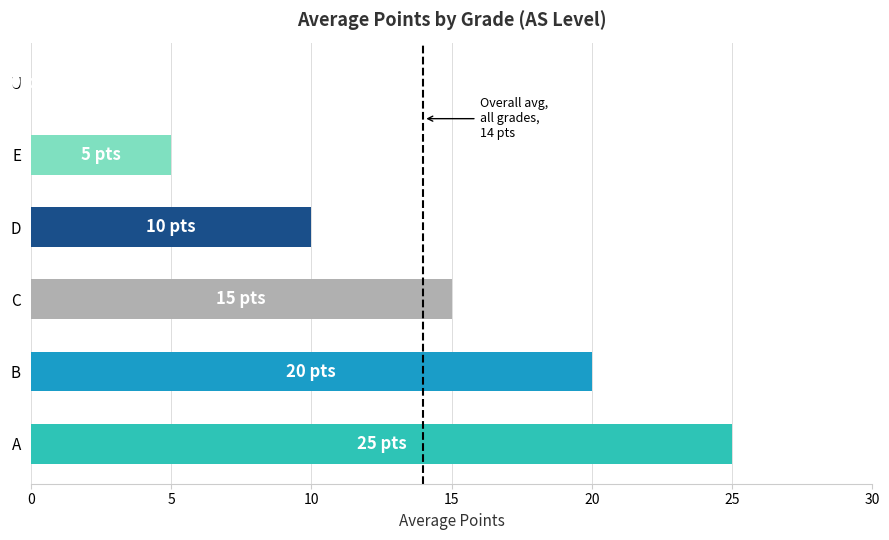

Is it true that the value at U is 0?

True